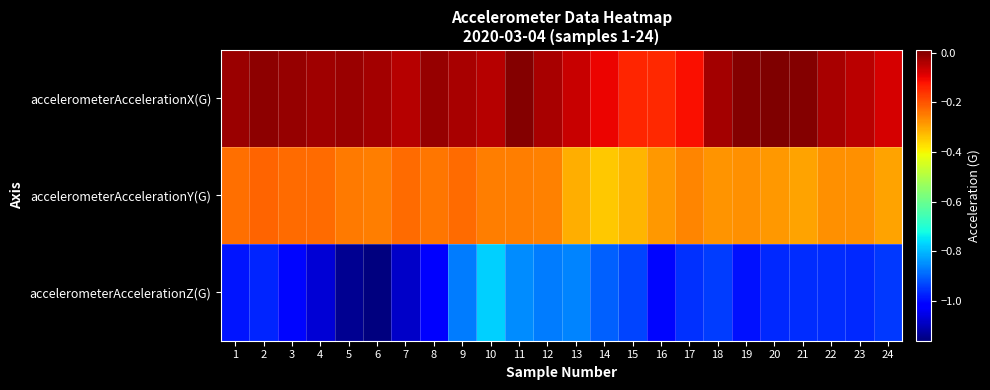

Rank the series by their average value, from lowest to highest.

accelerometerAccelerationZ(G), accelerometerAccelerationY(G), accelerometerAccelerationX(G)